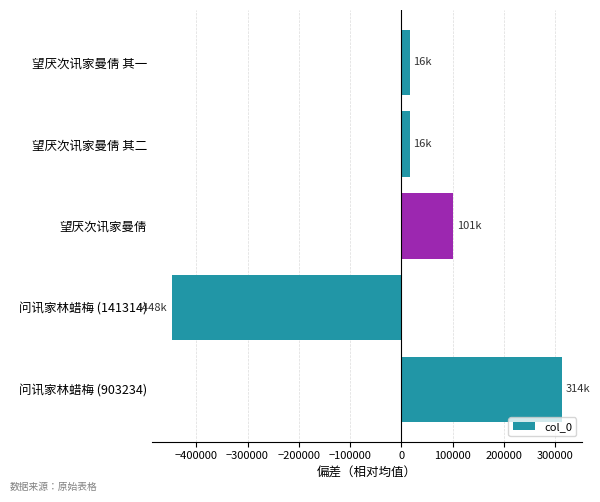

Is it true that the value at 问讯家林蜡梅 (903234) is 533143.4?

False